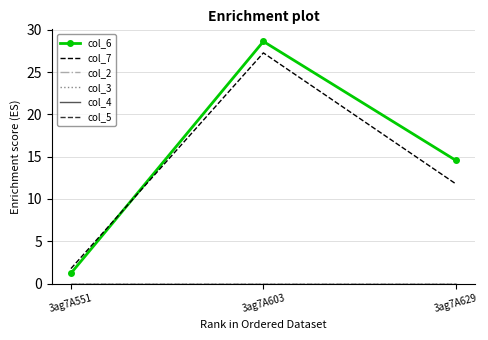

Read the col_6 value at 3ag7A603.

28.6